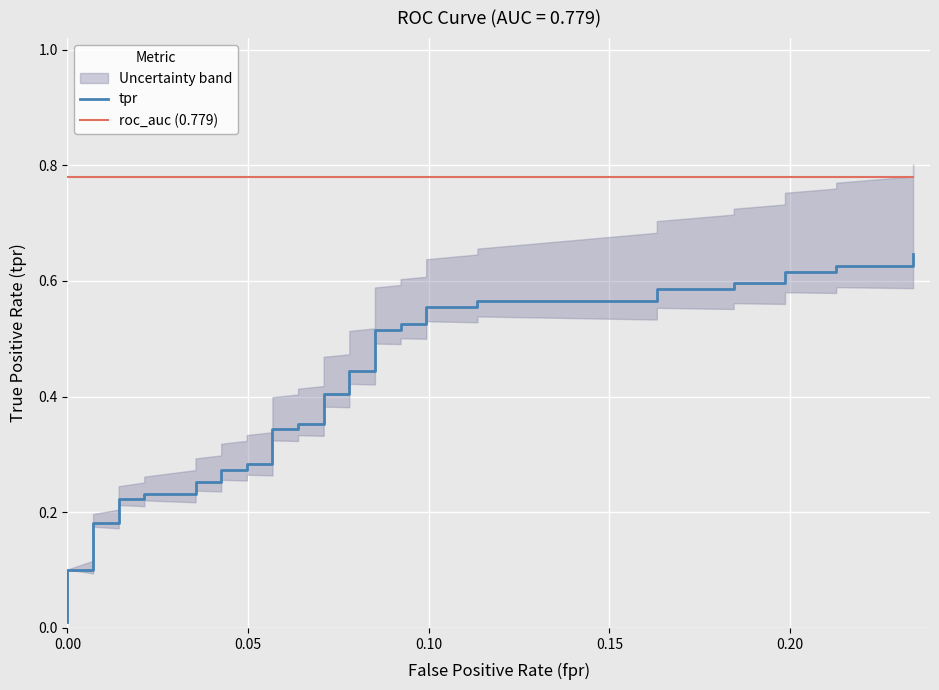

Which series has the largest total across all categories?

roc_auc (0.779)